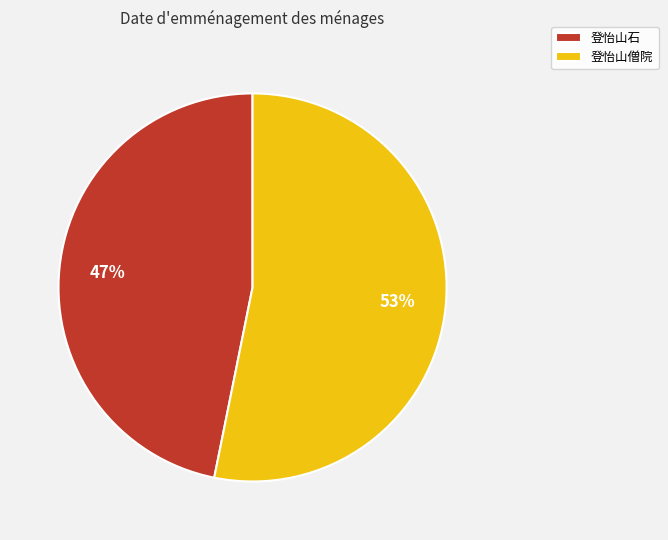

True or false: 登怡山僧院 accounts for 44% of the total.

False